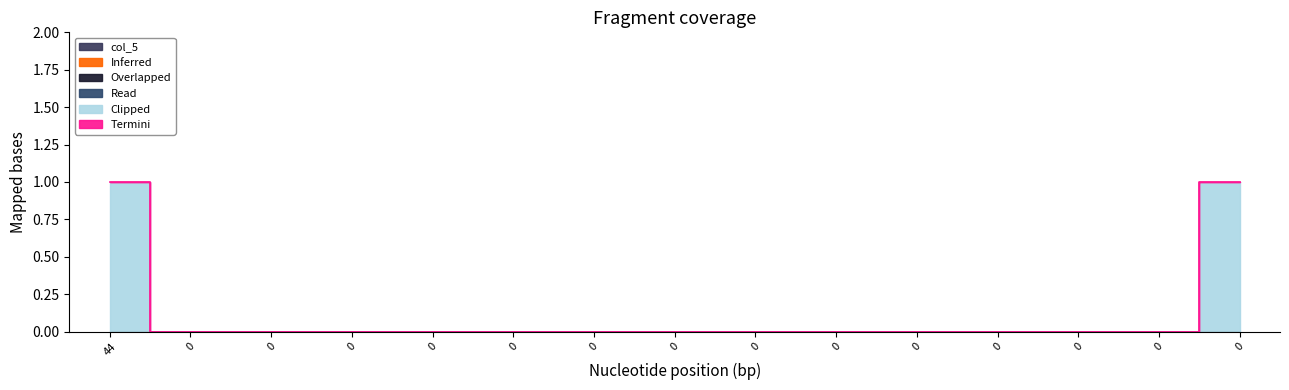

Which category has the highest value in the col_2 series?

44